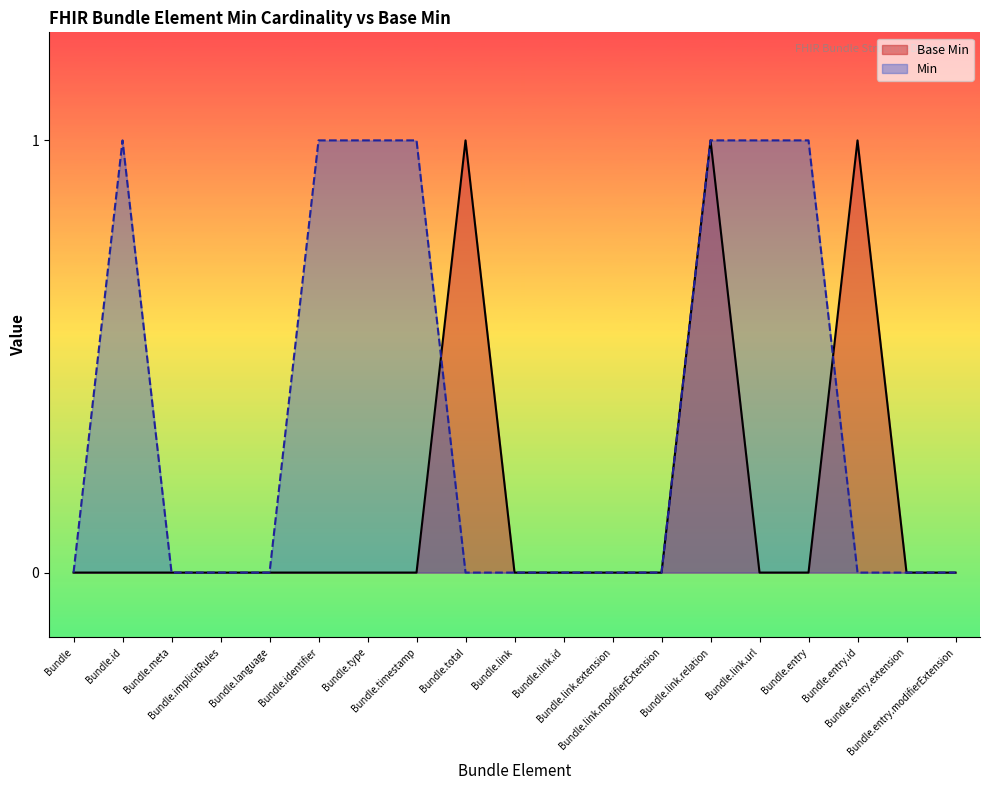

Count the Base Min values in the range 0 to 1.

19